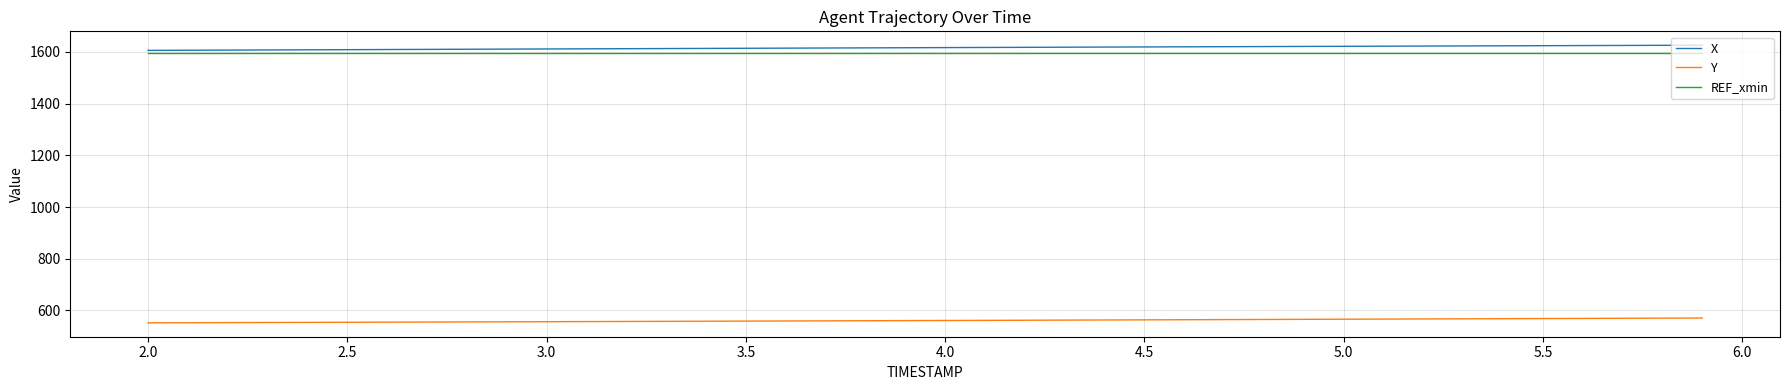

What is the minimum value shown in the chart?

552.1